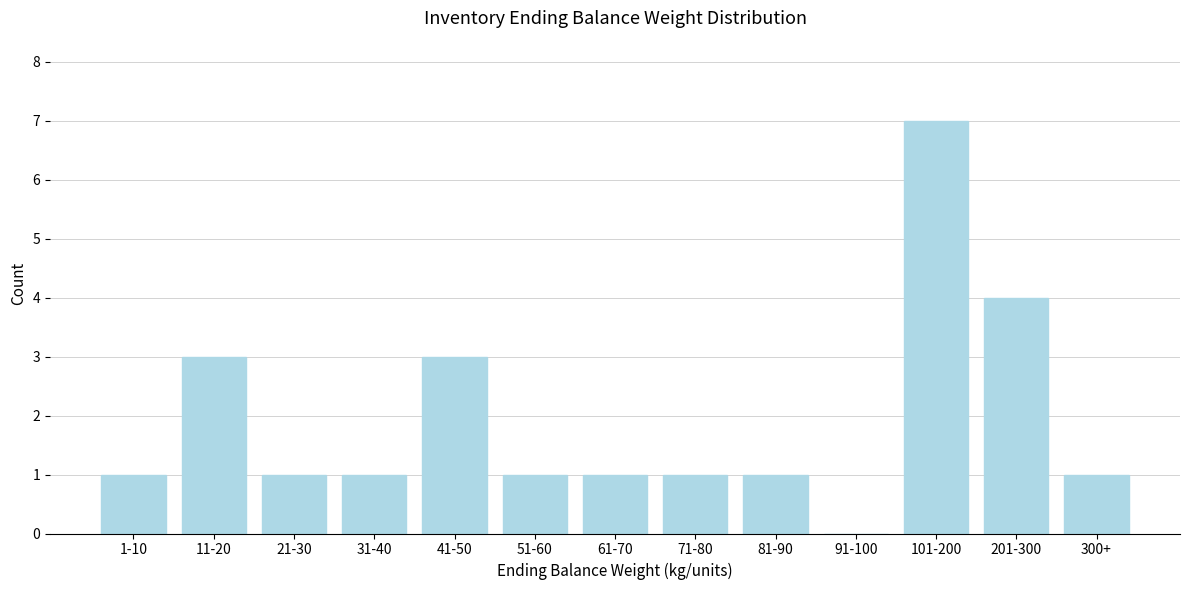

Reading left to right, extract all data points from this chart.

1-10=1	11-20=3	21-30=1	31-40=1	41-50=3	51-60=1	61-70=1	71-80=1	81-90=1	91-100=0	101-200=7	201-300=4	300+=1